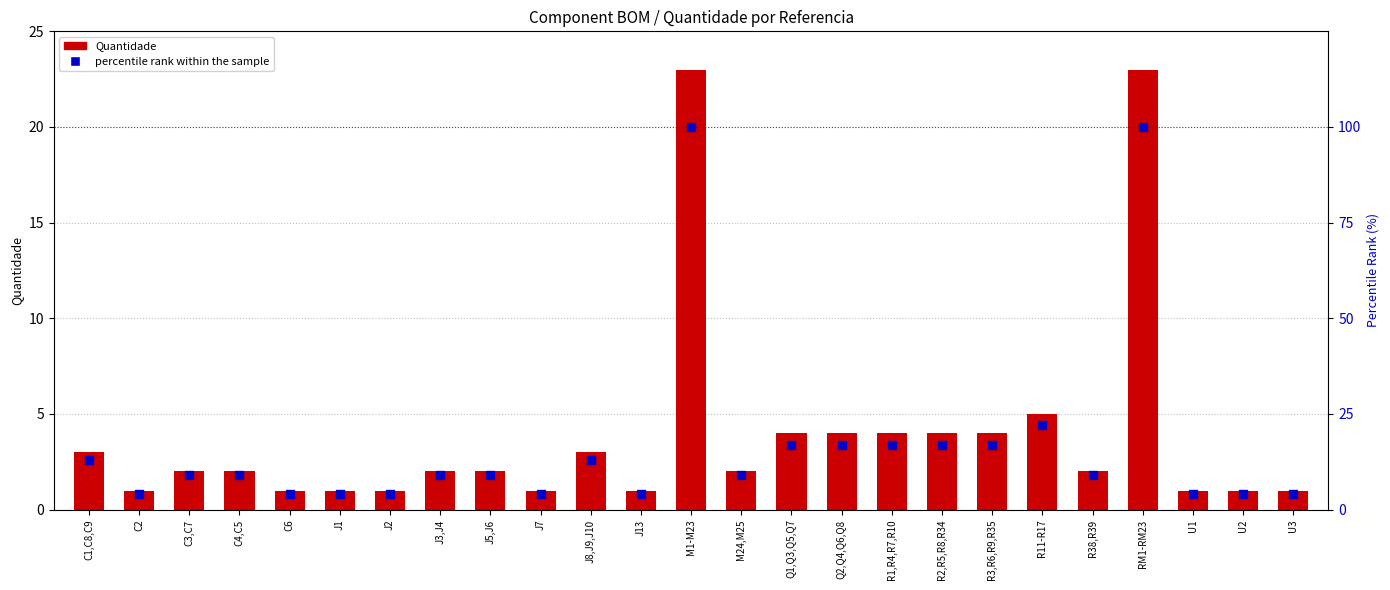

Which series contains the highest Y value?

percentile rank within the sample